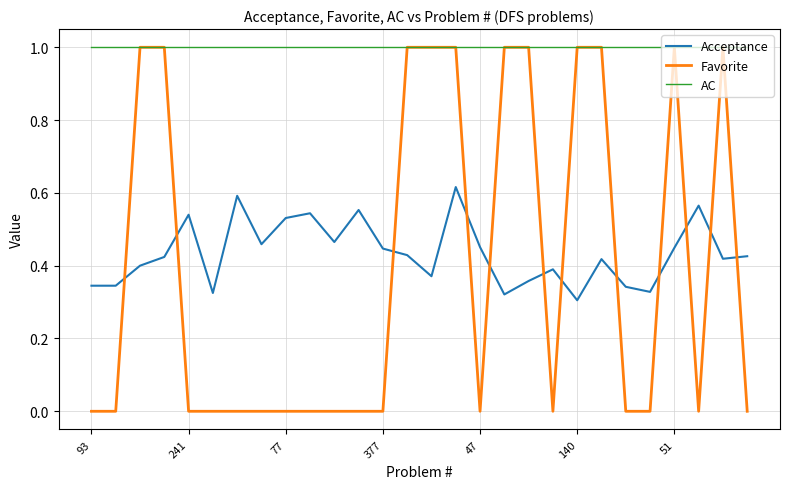

Which series has the widest spread of values?

Favorite